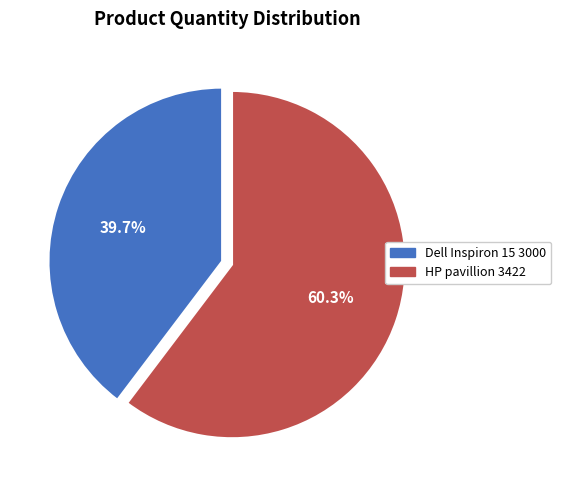

True or false: Dell Inspiron 15 3000 accounts for 40% of the total.

True